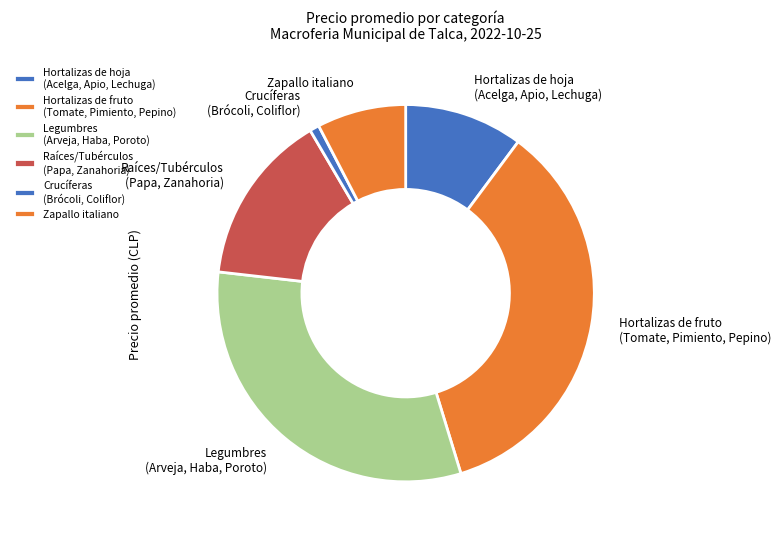

Which category has the biggest portion of the pie?

Hortalizas de fruto (Tomate, Pimiento, Pepino)